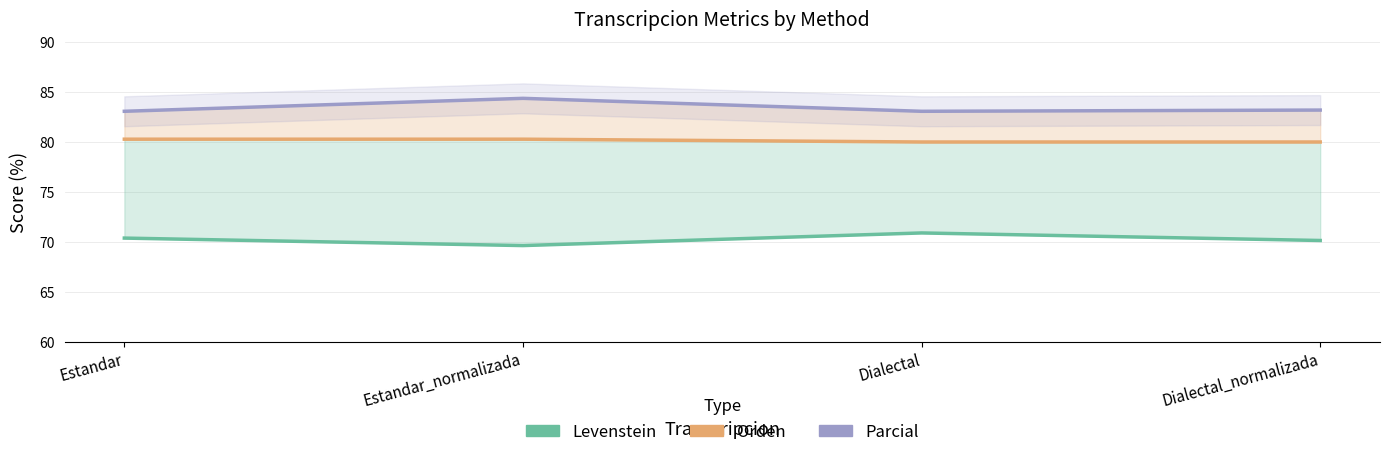

Read the Orden value at Dialectal.

80.0